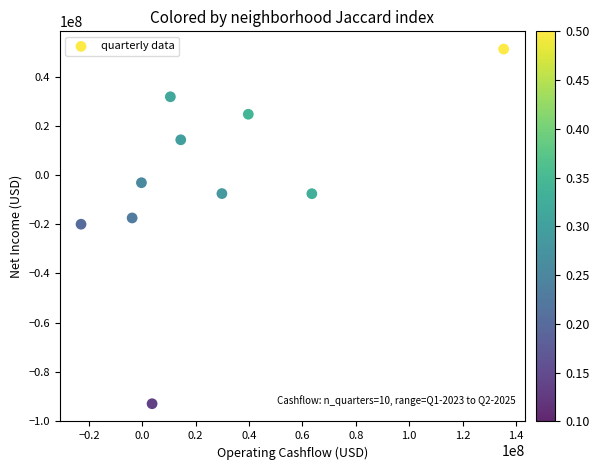

What is the range of X values (max minus min)?

158328000